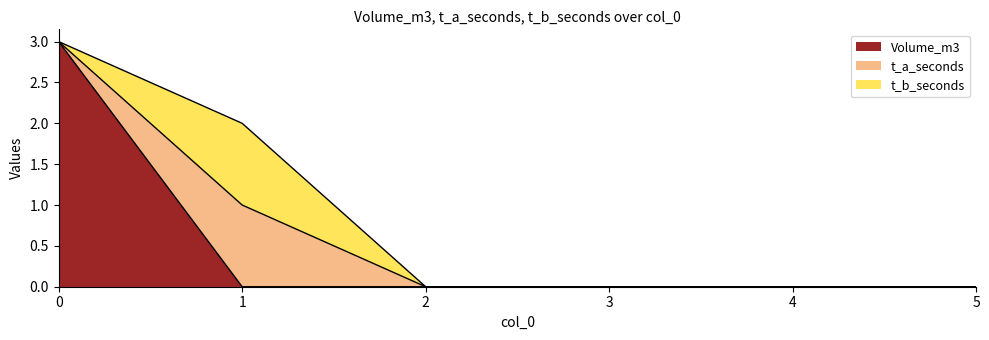

Which series has the largest total across all categories?

Volume_m3